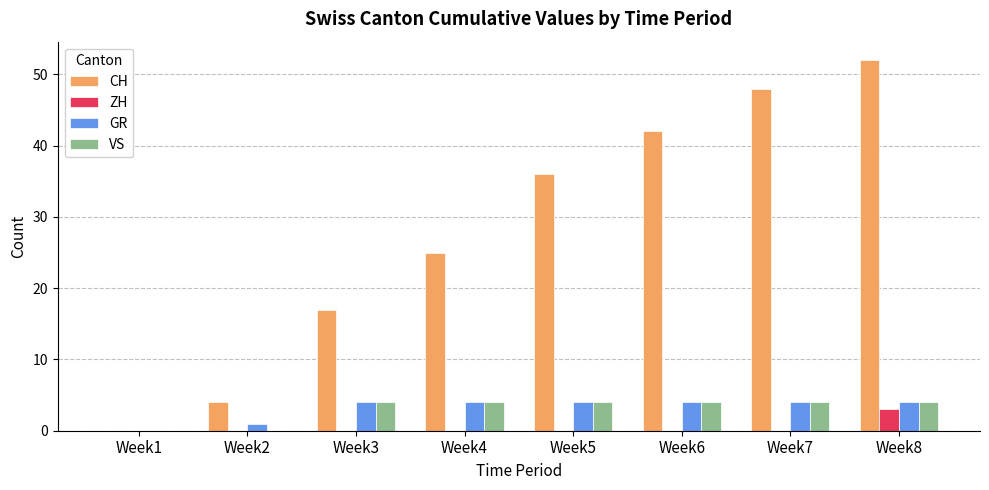

How many VS values are between 4 and 5?

6